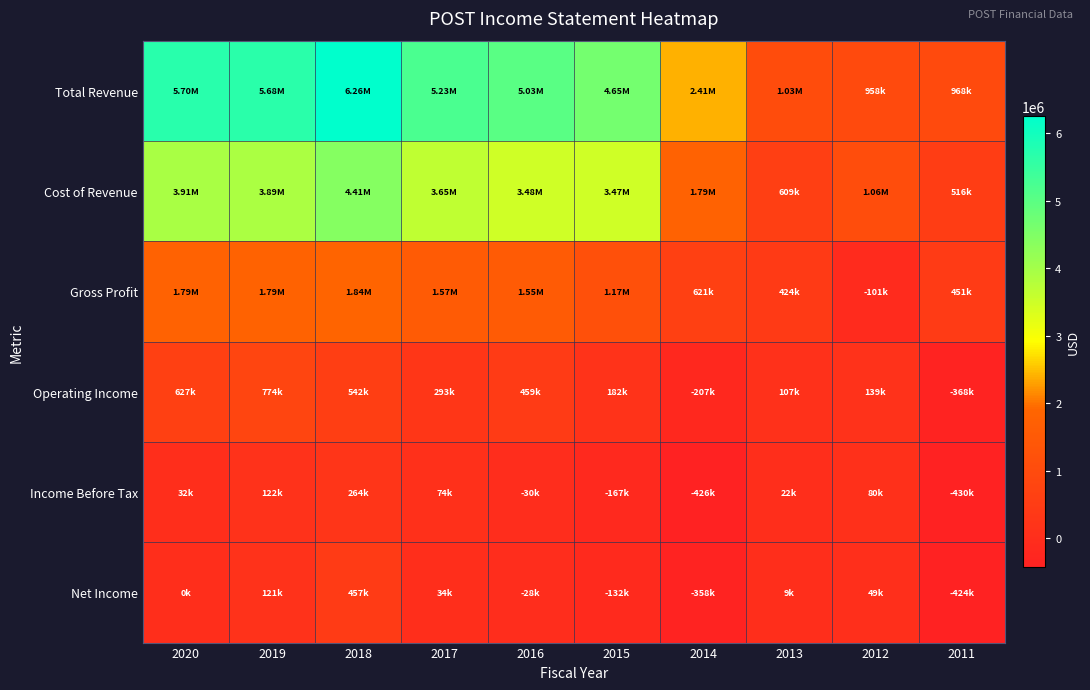

Reading left to right, transcribe all the data shown in this chart.

Total Revenue: 2020=5698700	2019=5681100	2018=6257200	2017=5225800	2016=5026800	2015=4648200	2014=2411100	2013=1034100	2012=958900	2011=968200
Cost of Revenue: 2020=3911300	2019=3889000	2018=4412200	2017=3655000	2016=3479400	2015=3473800	2014=1789900	2013=609200	2012=1060000	2011=516600
Gross Profit: 2020=1787400	2019=1792100	2018=1845000	2017=1570800	2016=1547400	2015=1174400	2014=621200	2013=424900	2012=-101100	2011=451600
Operating Income: 2020=627600	2019=774900	2018=542400	2017=293800	2016=459300	2015=182700	2014=-207700	2013=107800	2012=139100	2011=-368600
Income Before Tax: 2020=32500	2019=122100	2018=264400	2017=74400	2016=-30100	2015=-167300	2014=-426900	2013=22300	2012=80400	2011=-430600
Net Income: 2020=800	2019=121700	2018=457300	2017=34800	2016=-28400	2015=-132300	2014=-358600	2013=9800	2012=49900	2011=-424300